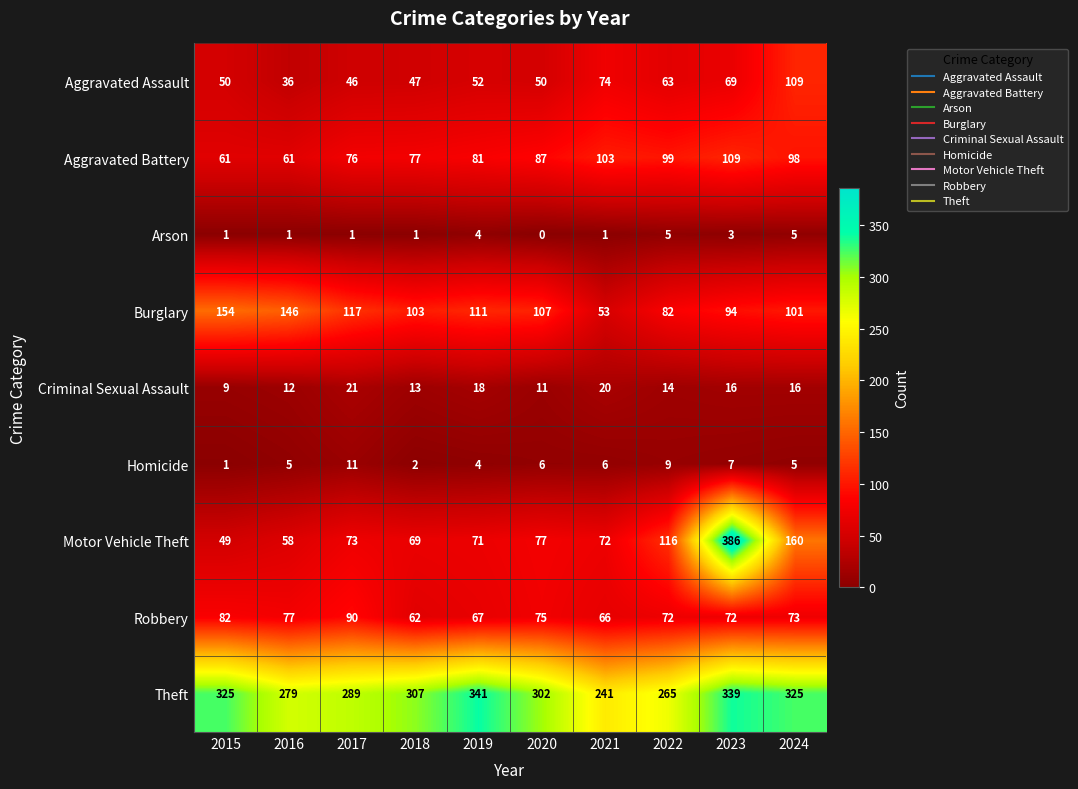

Which series has the largest total across all categories?

Theft